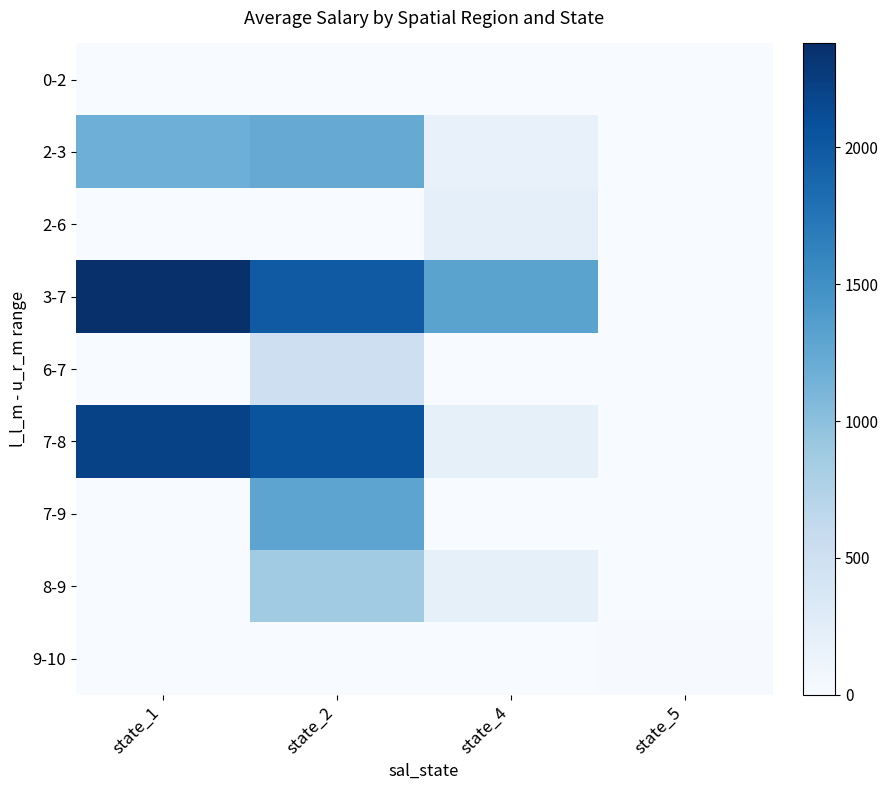

Reading left to right, list all the values displayed in this chart.

0-2: state_1=0.0	state_2=0.0	state_4=0.0	state_5=4.3
2-3: state_1=1178.1	state_2=1219.1	state_4=180.6	state_5=3.4
2-6: state_1=0.0	state_2=0.0	state_4=221.5	state_5=0.0
3-7: state_1=2379.4	state_2=1991.4	state_4=1305.2	state_5=0.0
6-7: state_1=0.0	state_2=507.2	state_4=0.0	state_5=0.0
7-8: state_1=2209.8	state_2=2052.7	state_4=197.7	state_5=0.0
7-9: state_1=0.0	state_2=1288.1	state_4=0.0	state_5=0.0
8-9: state_1=0.0	state_2=867.8	state_4=204.4	state_5=0.0
9-10: state_1=0.0	state_2=0.0	state_4=0.0	state_5=11.4